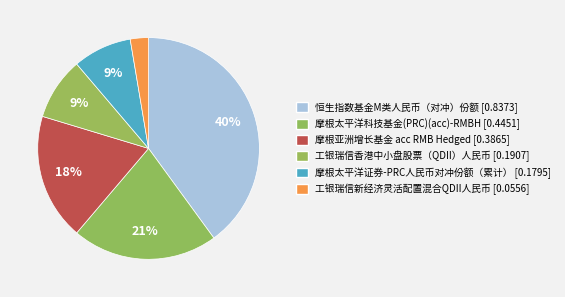

To the nearest percent, what percentage of the pie is 工银瑞信香港中小盘股票（QDII）人民币?

9%